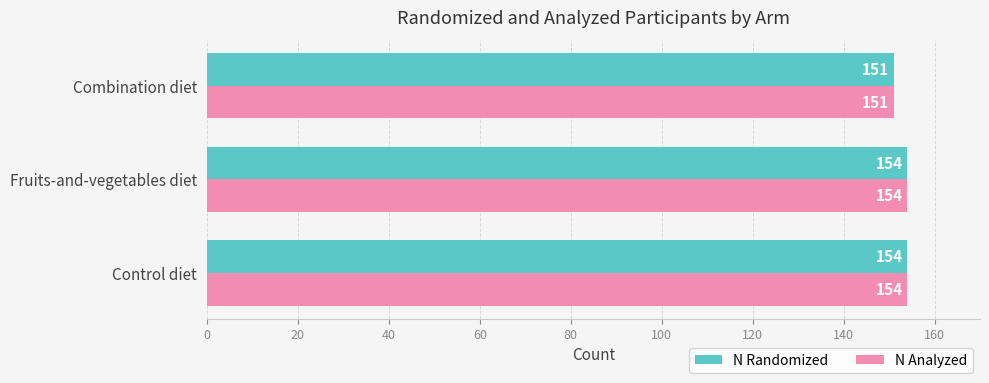

The value of N Analyzed at Control diet is 154. True or false?

True